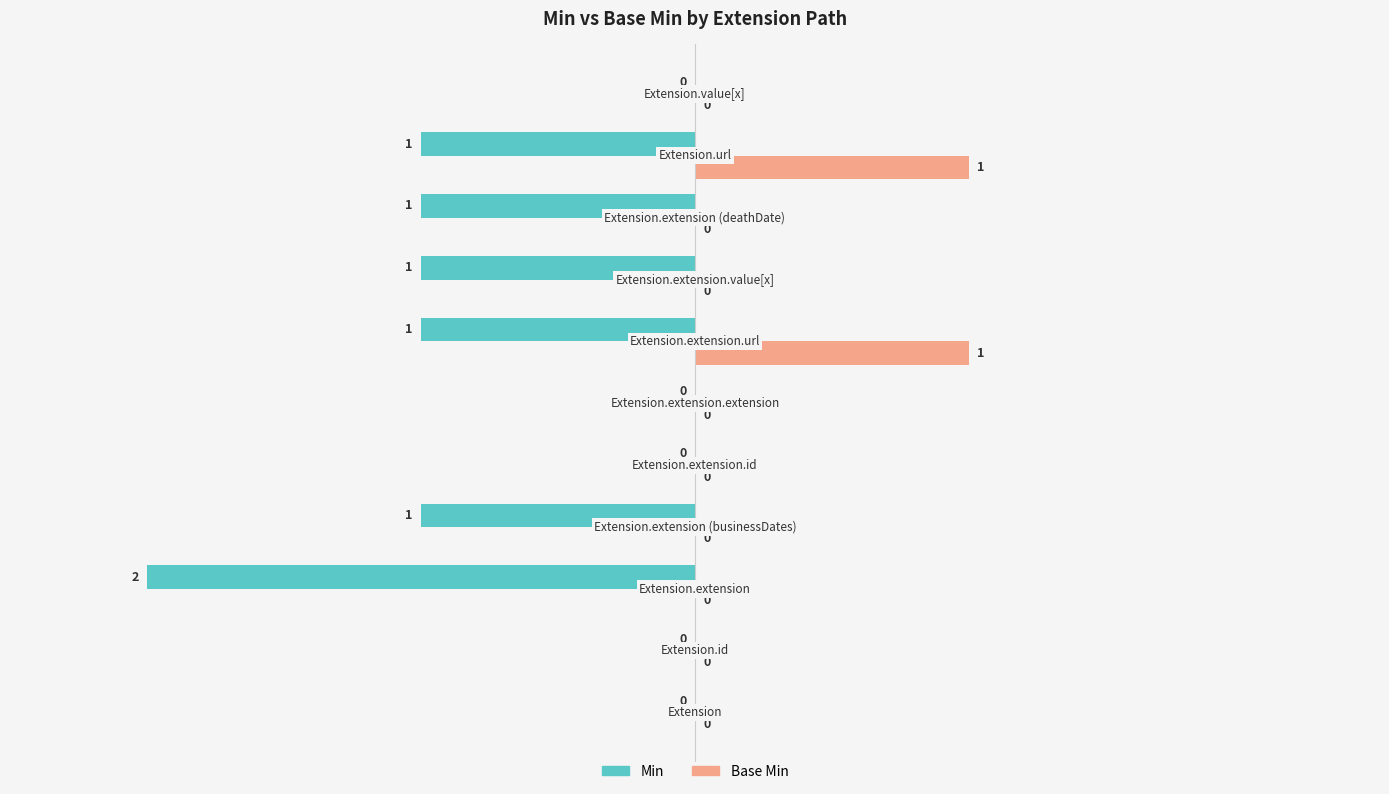

Which series has the widest spread of values?

Min